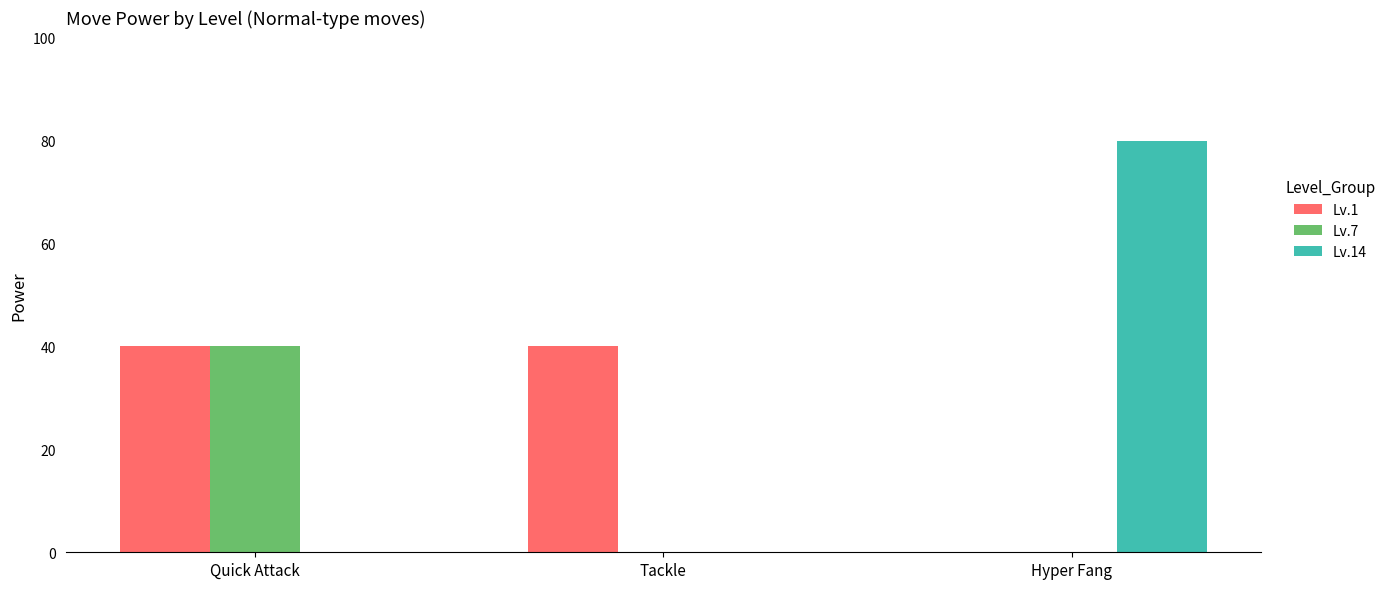

Reading right to left, extract all data points from this chart.

Lv.1: 0	40	40
Lv.7: 0	0	40
Lv.14: 80	0	0